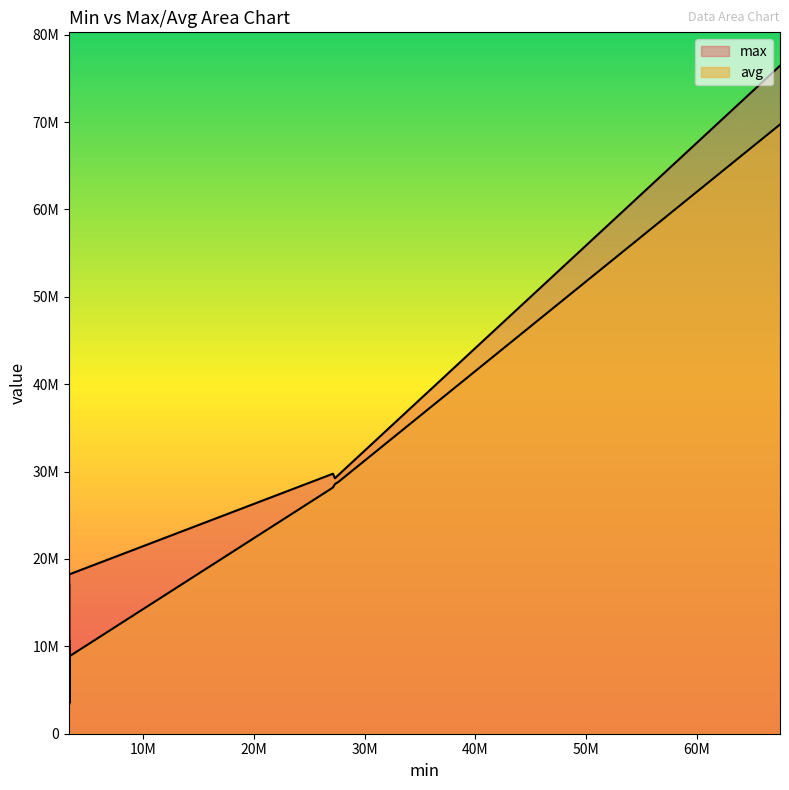

What are all the series names shown in the legend?

max, avg